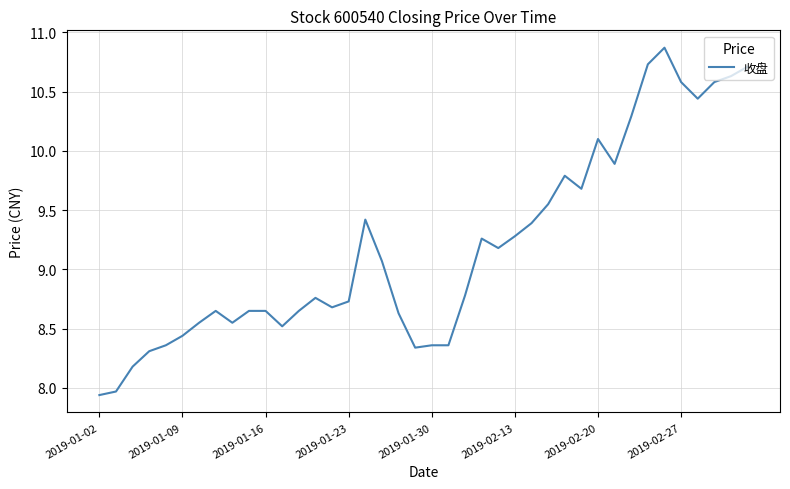

What is the greatest value displayed?

10.9